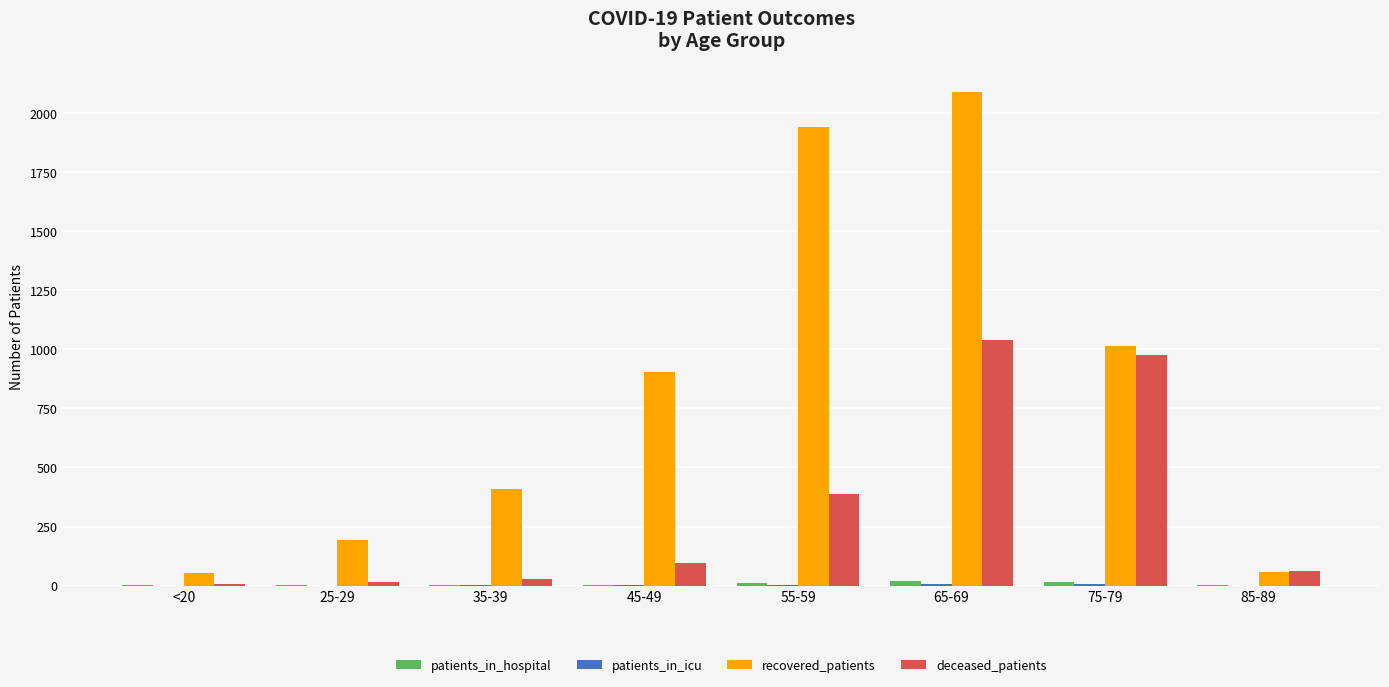

At which label is recovered_patients closest to 1072?

75-79